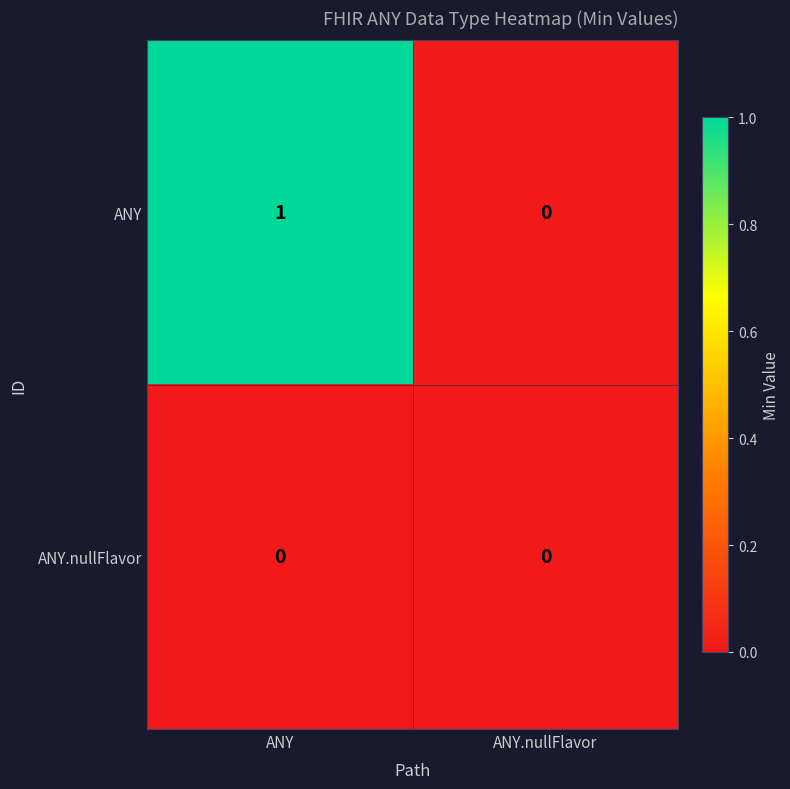

True or false: ANY has a value of 1 at ANY.

True